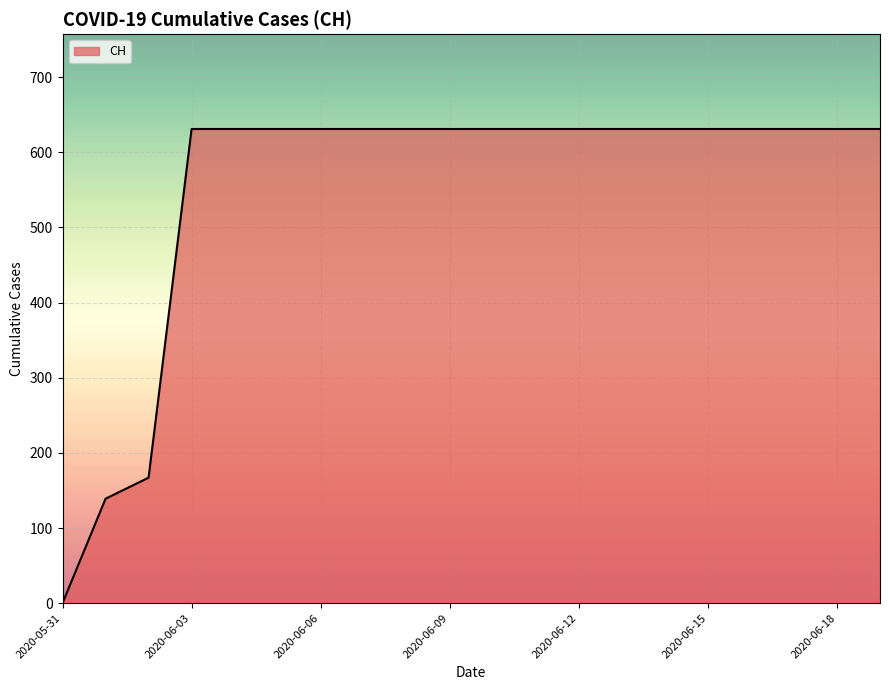

What is the maximum value shown in the chart?

631